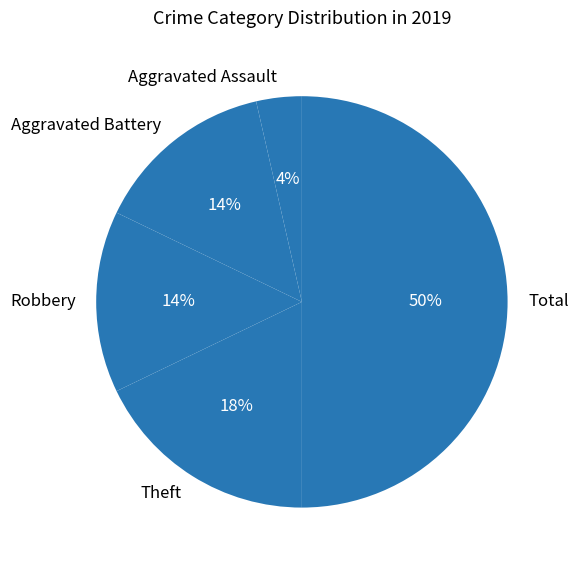

To the nearest percent, what is the difference between the Total and Robbery slice percentages?

36%